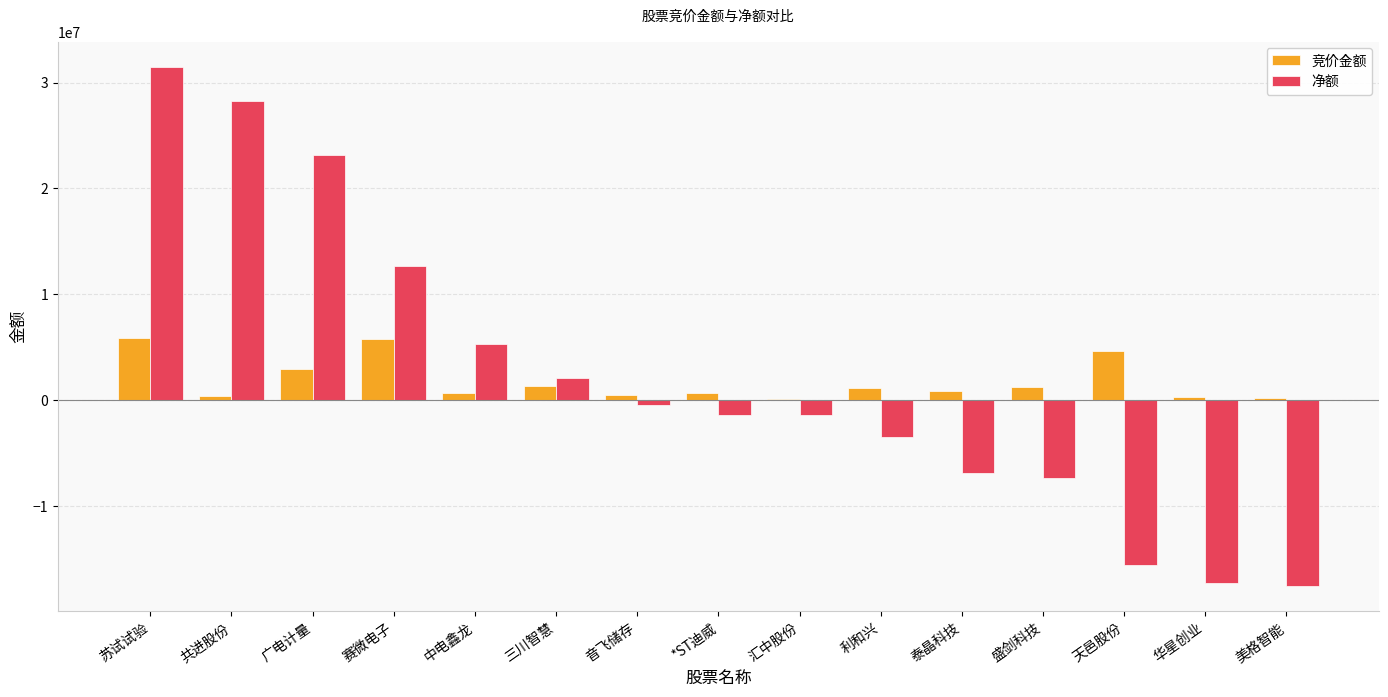

Is it true that 竞价金额 equals 4626022 at 天邑股份?

True